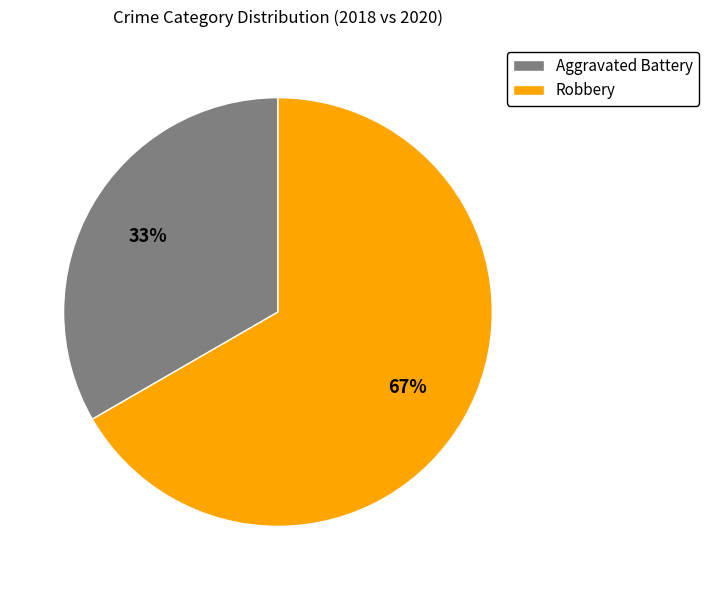

Which slice represents more than half of the pie?

Robbery